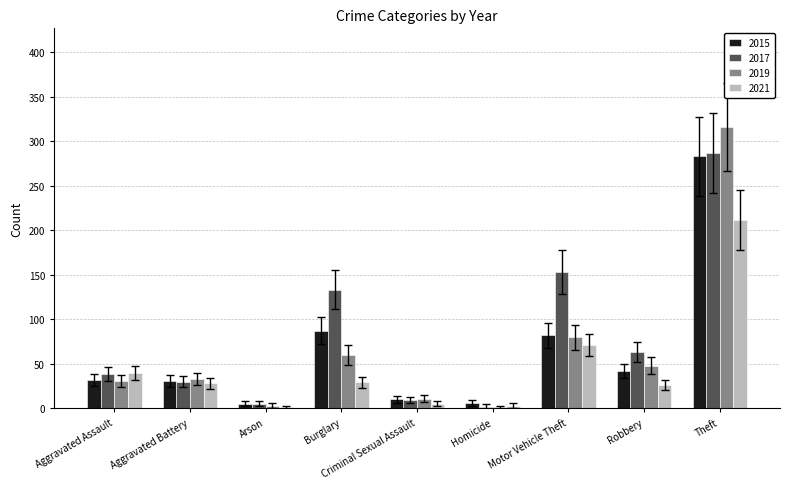

How many categories are shown in the chart?

9